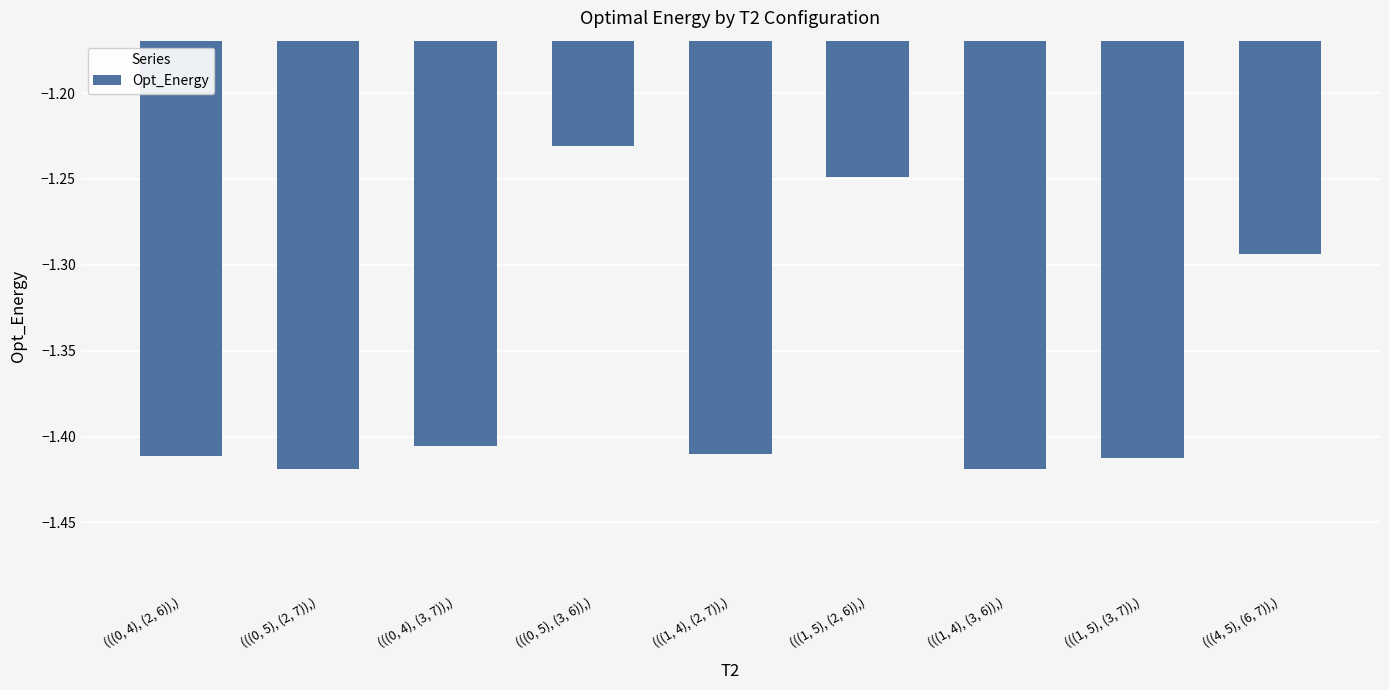

How many data points does each series have?

9